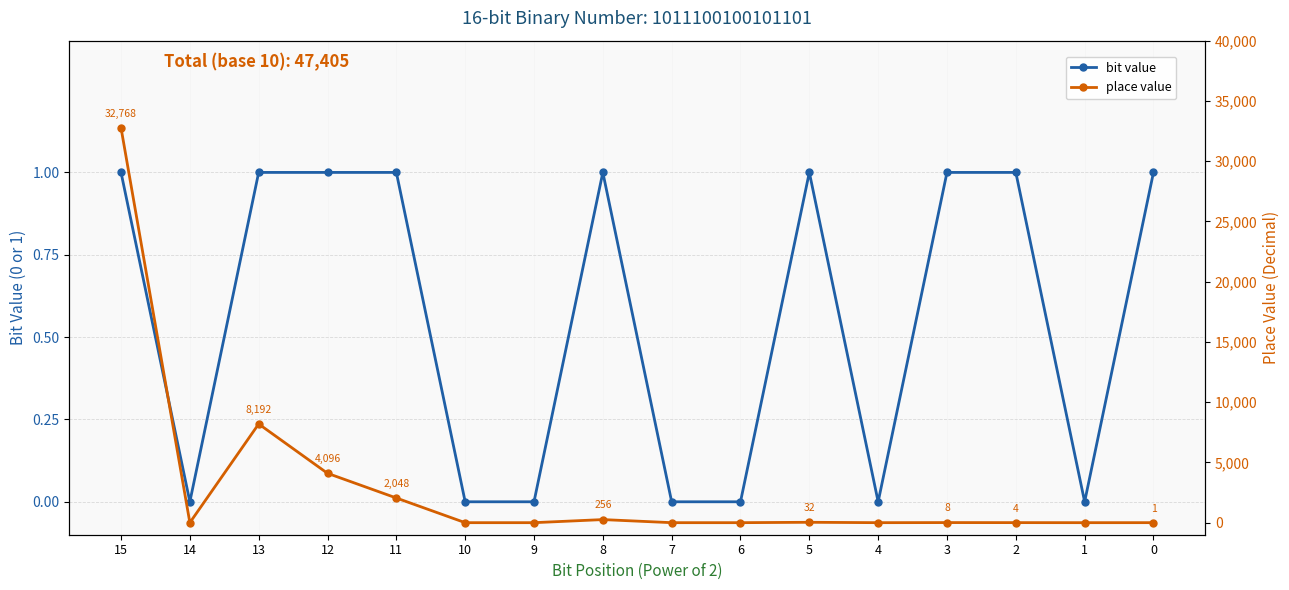

Reading right to left, what are all the values shown in this chart?

bit value: 1	0	1	1	0	1	0	0	1	0	0	1	1	1	0	1
place value: 1	0	4	8	0	32	0	0	256	0	0	2048	4096	8192	0	32768